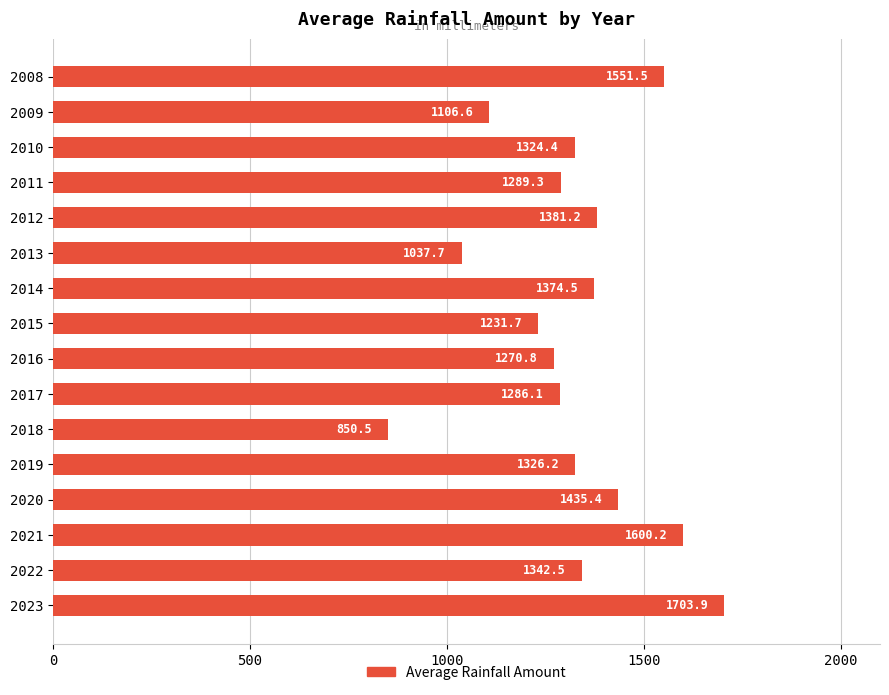

What is the value of the 14th bar from the top?

1600.2